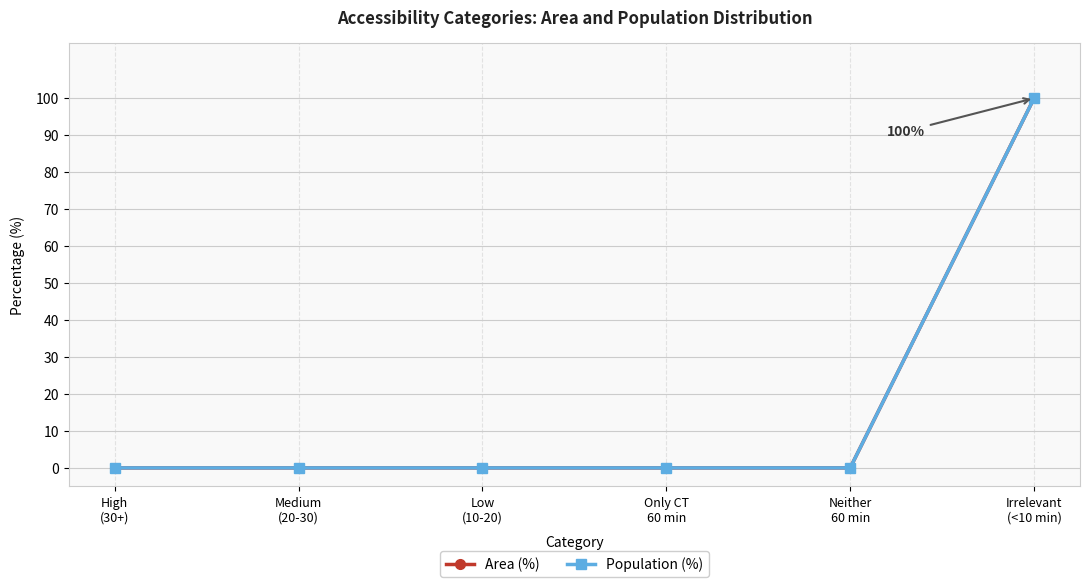

What is the label of the 2nd point from the right?

Neither
60 min